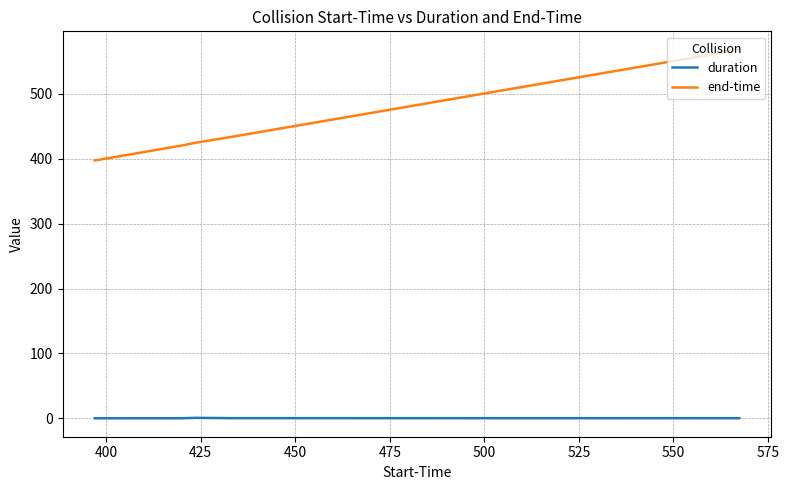

Which series has the largest total across all categories?

end-time